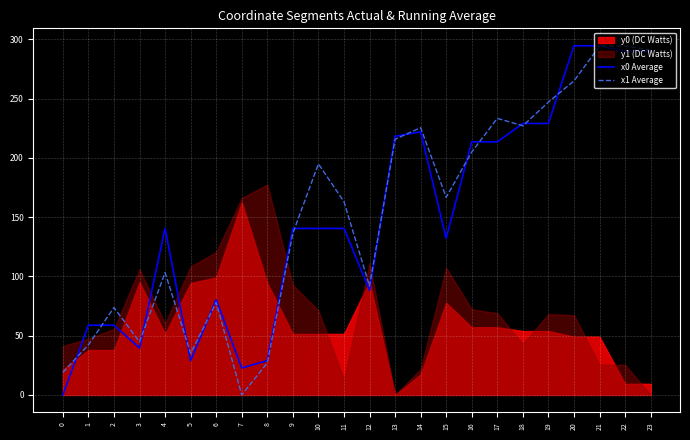

How many positive values does the x1 Average series have?

23